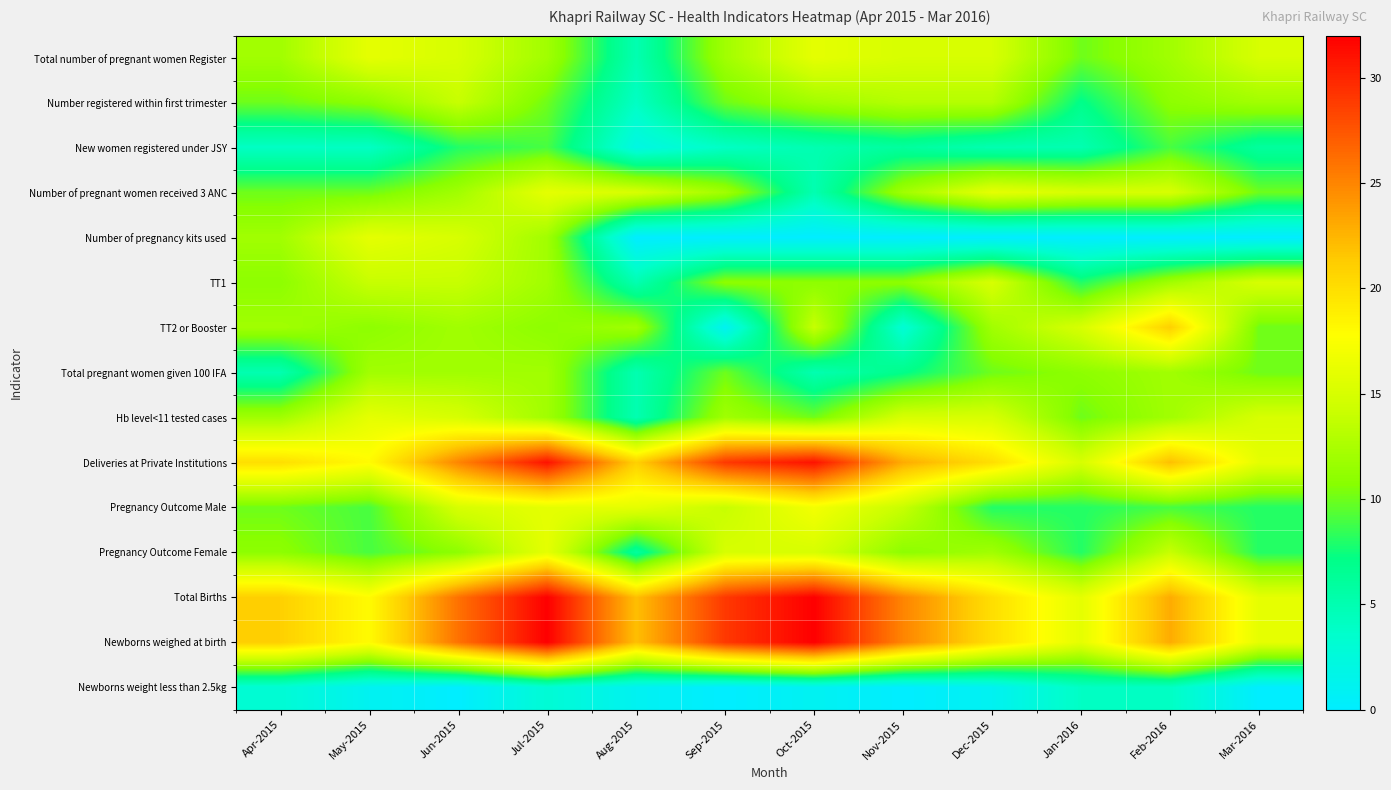

At Apr-2015, list the series in order from smallest to largest.

Newborns weight less than 2.5kg, New women registered under JSY, Total pregnant women given 100 IFA, Number registered within first trimester, Number of pregnant women received 3 ANC, Pregnancy Outcome Male, TT1, Pregnancy Outcome Female, Total number of pregnant women Register, Number of pregnancy kits used, TT2 or Booster, Hb level<11 tested cases, Deliveries at Private Institutions, Total Births, Newborns weighed at birth